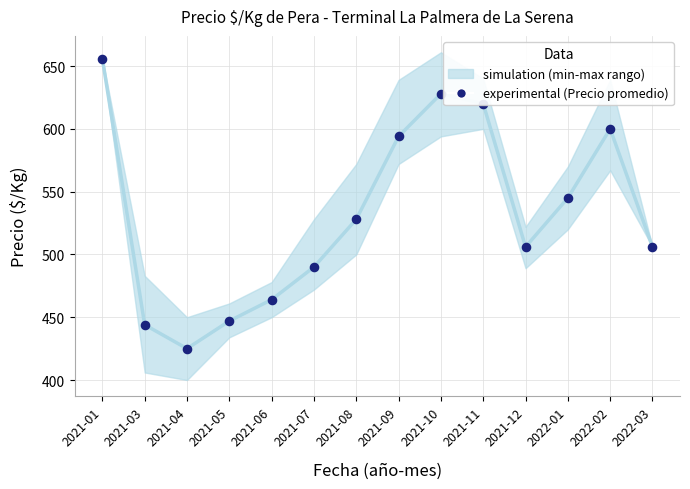

What is the ratio of the value at 2021-10 to the value at 2021-08?

1.2